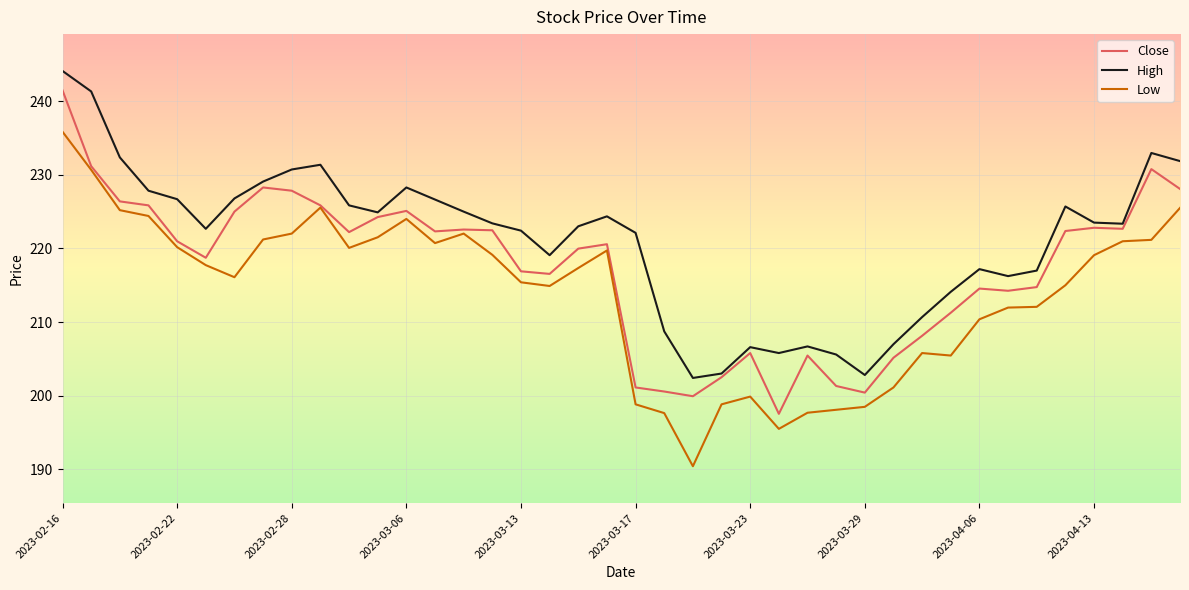

What is the lowest value of the High series?

202.4